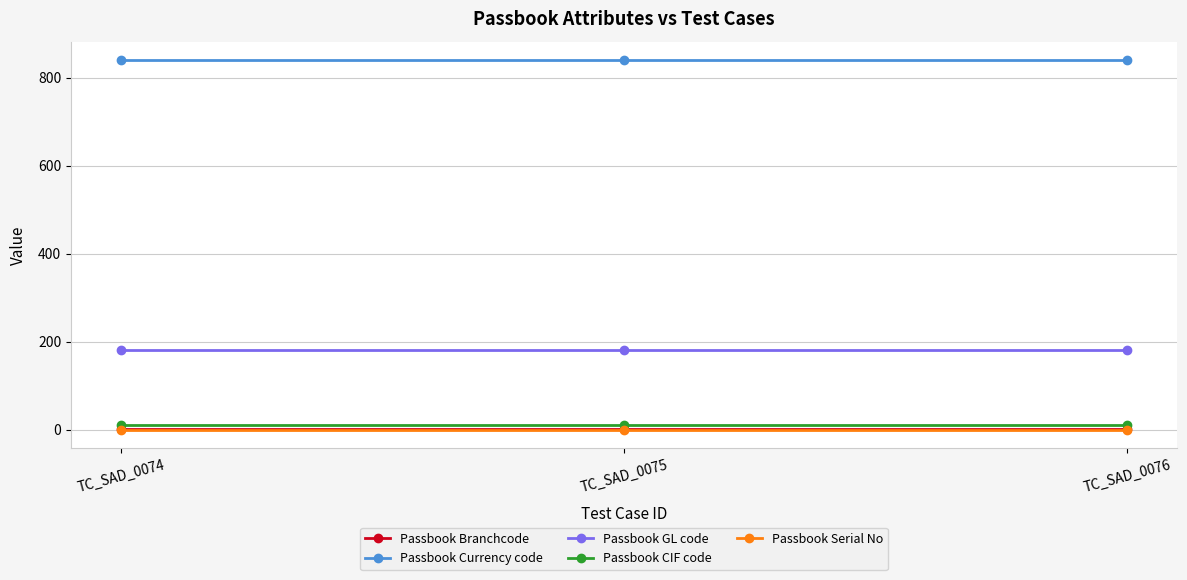

Reading right to left, list all the values displayed in this chart.

Passbook Branchcode: TC_SAD_0076=1	TC_SAD_0075=1	TC_SAD_0074=1
Passbook Currency code: TC_SAD_0076=840	TC_SAD_0075=840	TC_SAD_0074=840
Passbook GL code: TC_SAD_0076=181	TC_SAD_0075=181	TC_SAD_0074=181
Passbook CIF code: TC_SAD_0076=12	TC_SAD_0075=12	TC_SAD_0074=12
Passbook Serial No: TC_SAD_0076=0	TC_SAD_0075=0	TC_SAD_0074=0